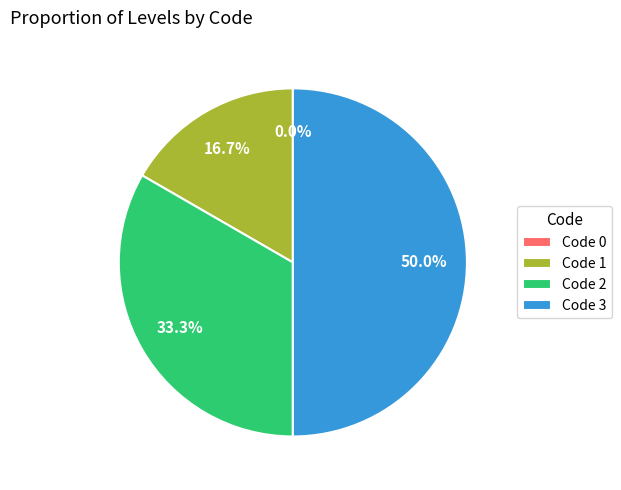

How many segments does this pie chart have?

4